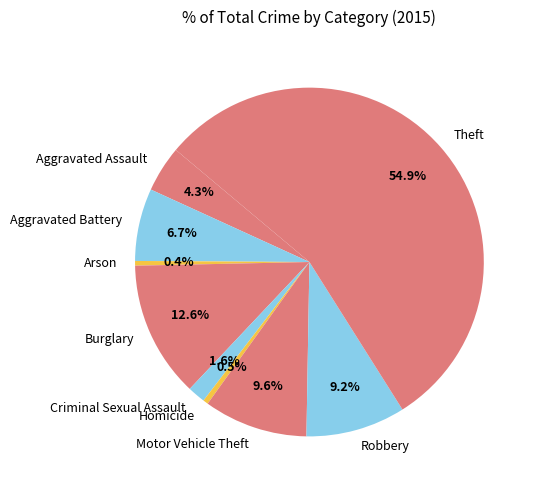

Approximately how many times larger is the value at Theft compared to Burglary?

4.4